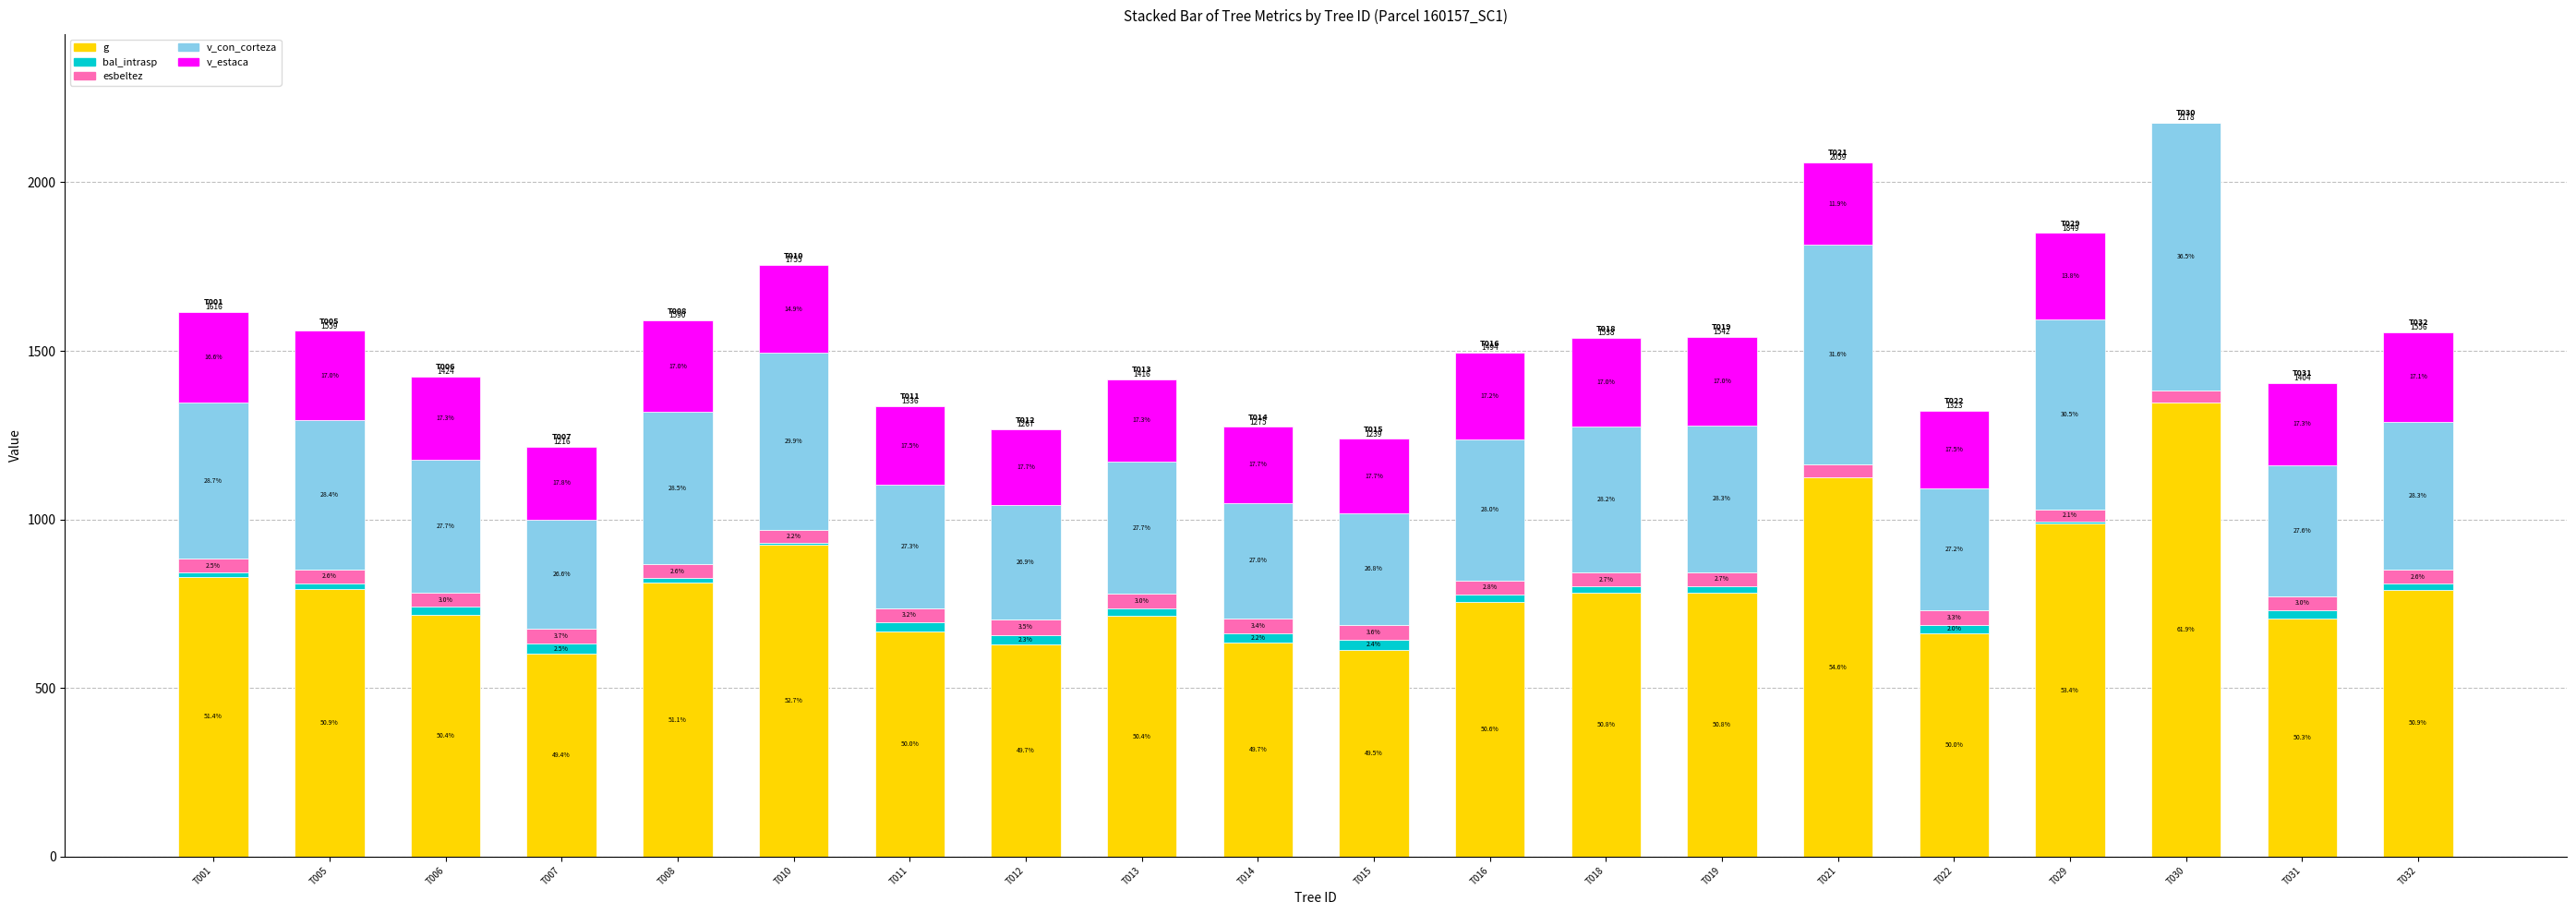

What are all the series names shown in the legend?

g, bal_intrasp, esbeltez, v_con_corteza, v_estaca